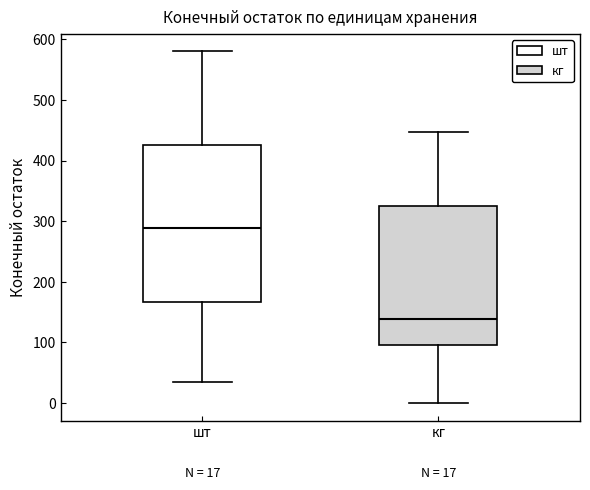

Which box's median line is the lowest?

кг